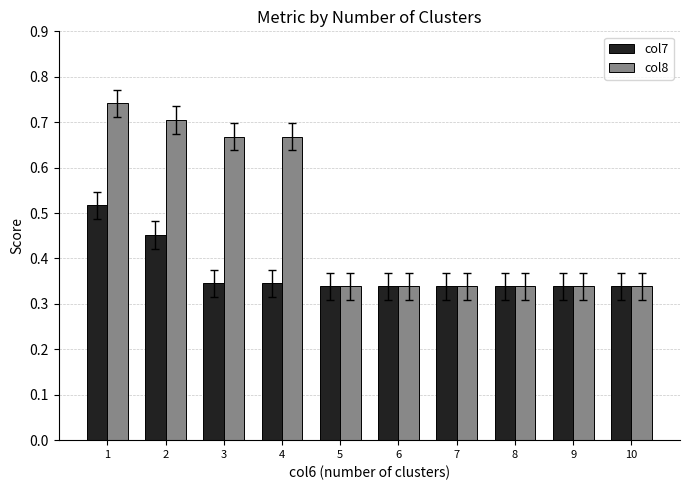

Rank the series by their maximum value, from highest to lowest.

col8, col7